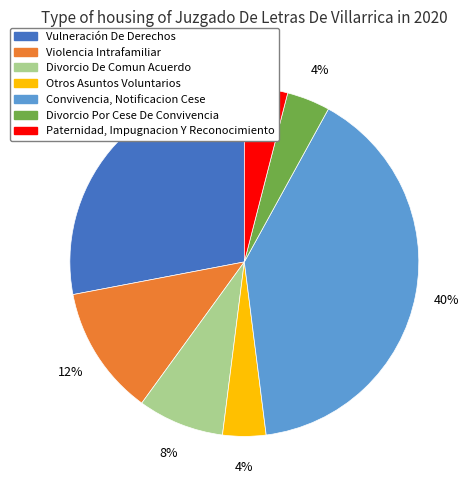

Is there any slice that represents more than half of the pie?

No